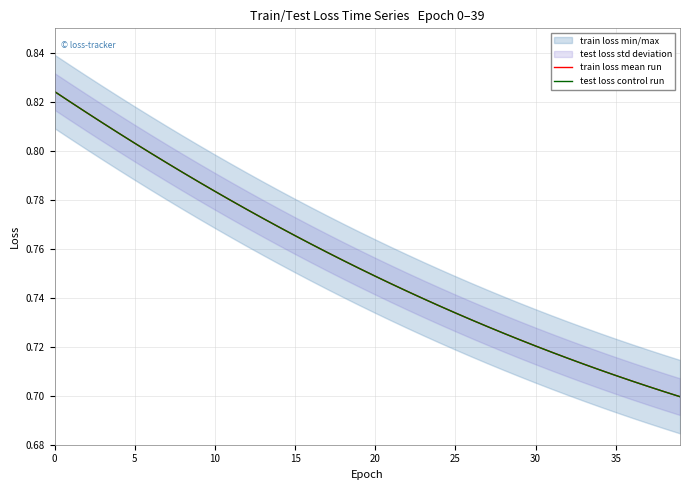

True or false: test loss control run and train loss mean run cross at least once.

False